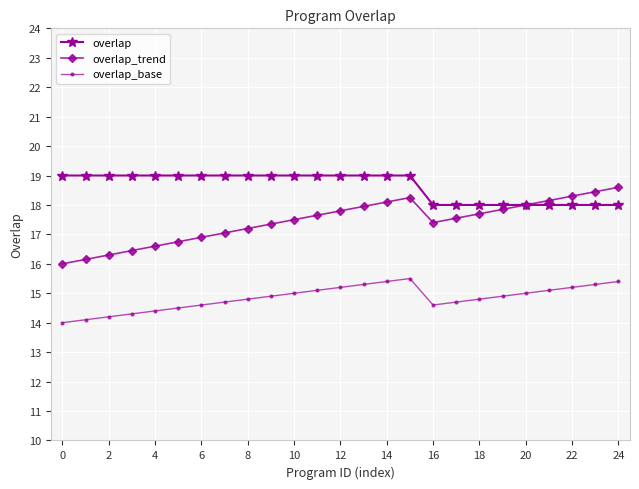

Which series has the largest range (max minus min)?

overlap_trend